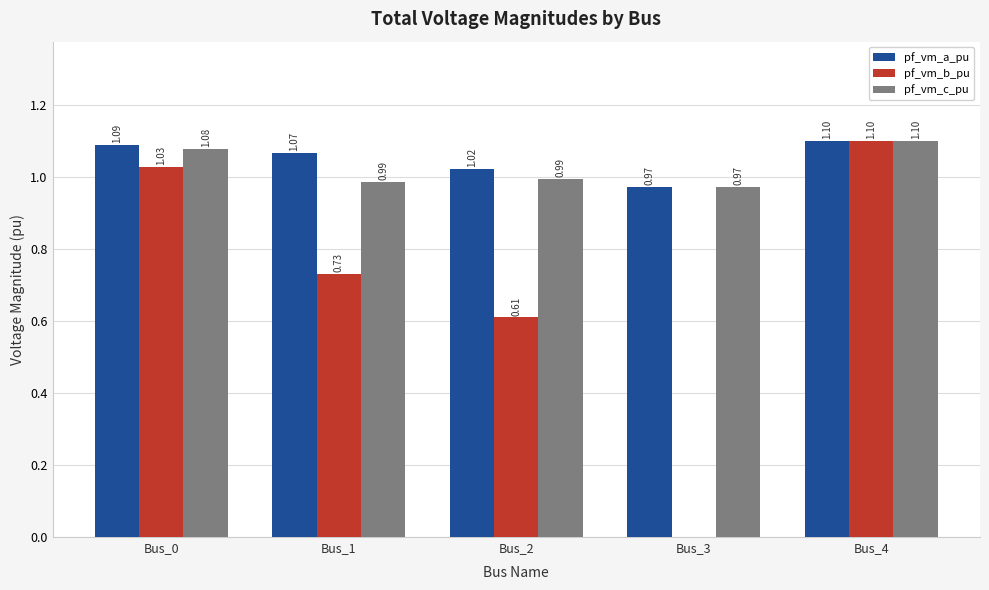

Is it true that pf_vm_b_pu equals 0.9 at Bus_2?

False